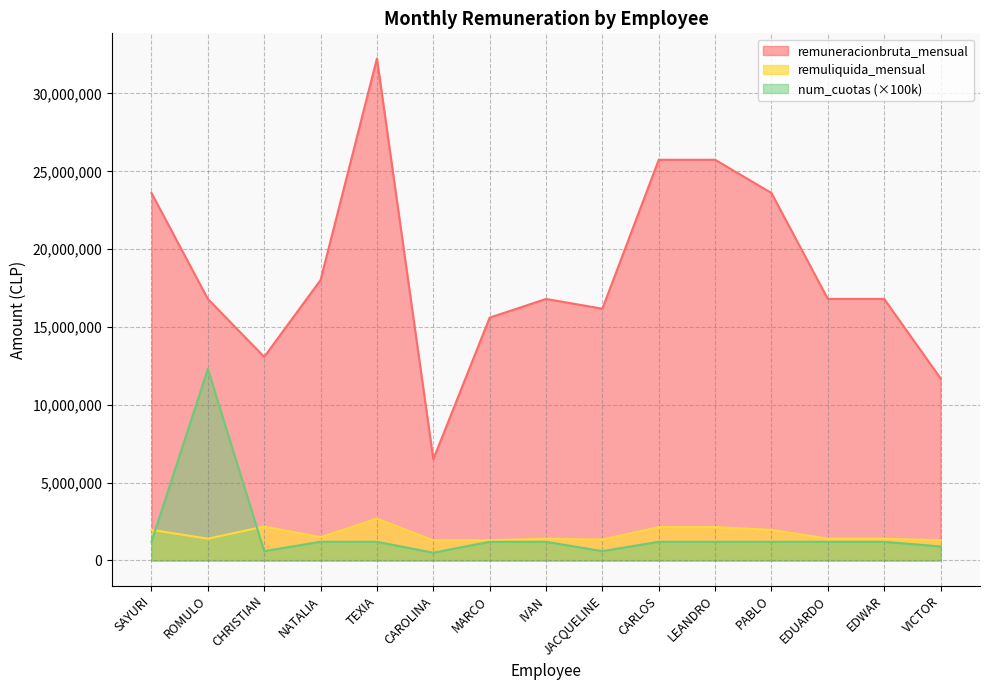

At which category does remuneracionbruta_mensual reach its first local valley?

CHRISTIAN